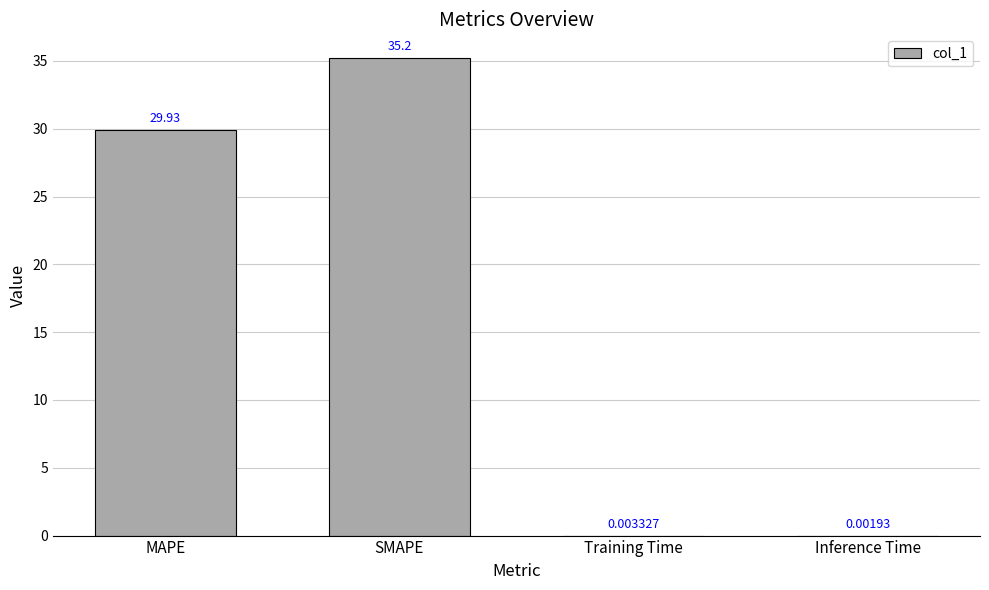

What is the sum of the values at MAPE and Training Time?

29.9